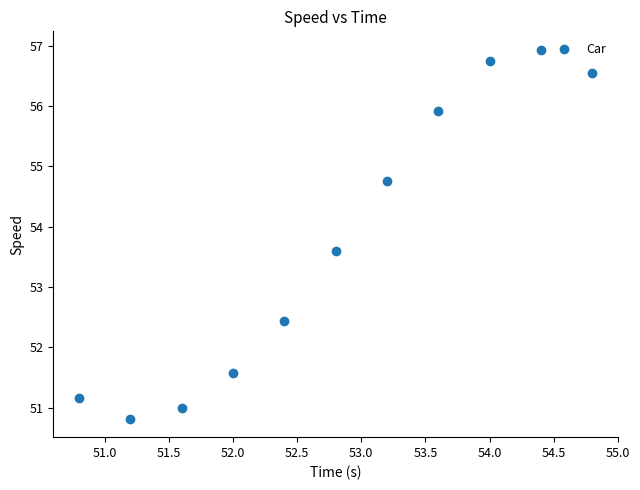

What is the average X value?

52.8